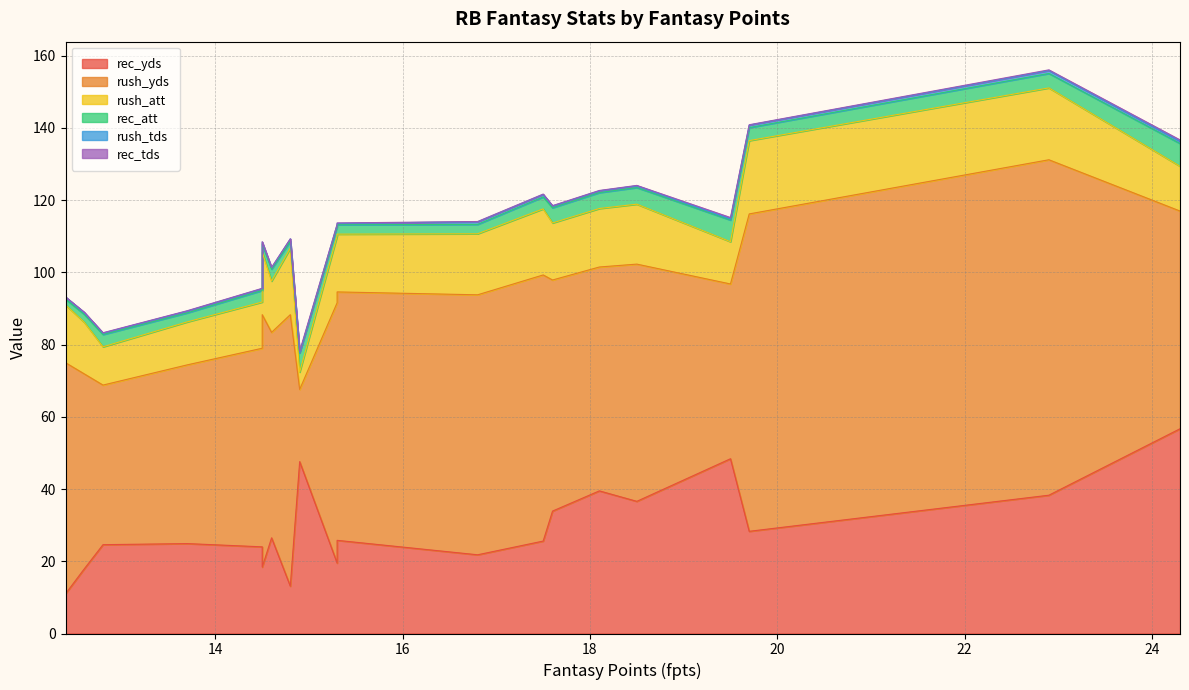

What value does the rush_yds series have at 14.9?

20.0